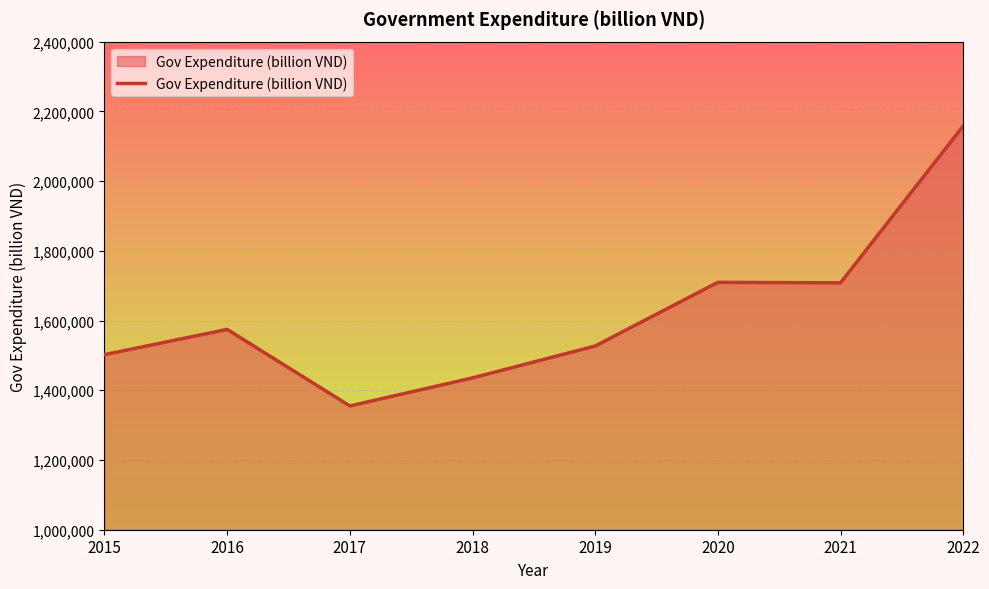

The value at 2017 is 2142004. True or false?

False